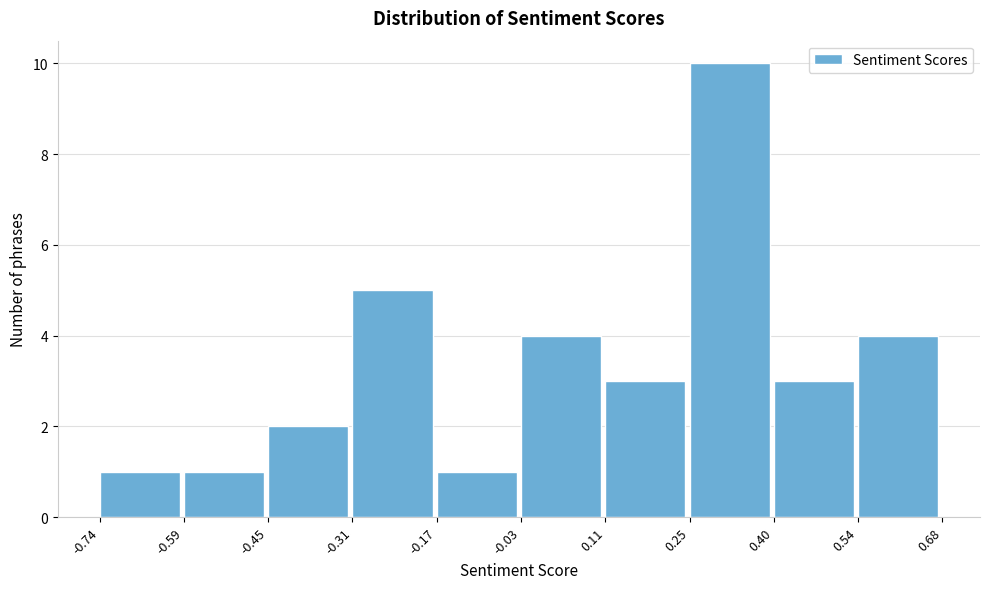

How tall is the bar that spans 0.25 to 0.40 on the x-axis? The values are not printed on the chart, so give them approximately, as read against the axis.

10